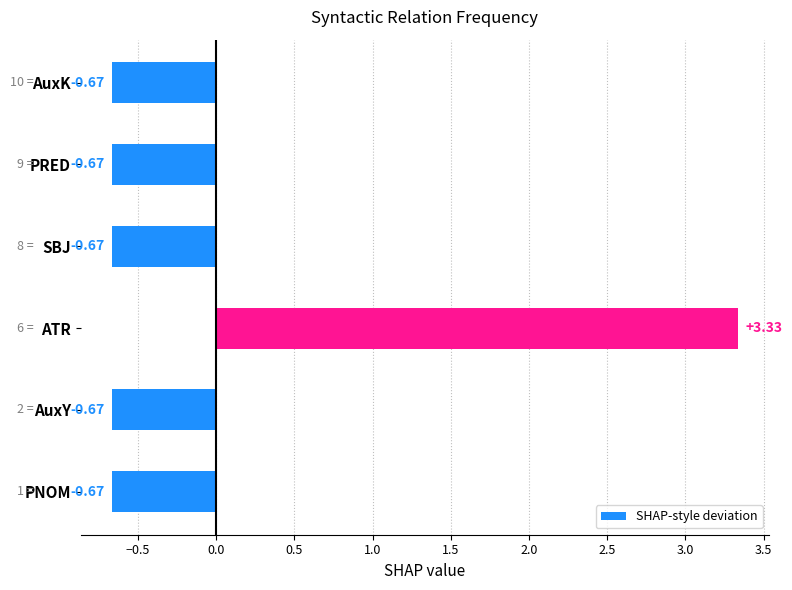

What is the difference between the maximum and second lowest values?

4.0